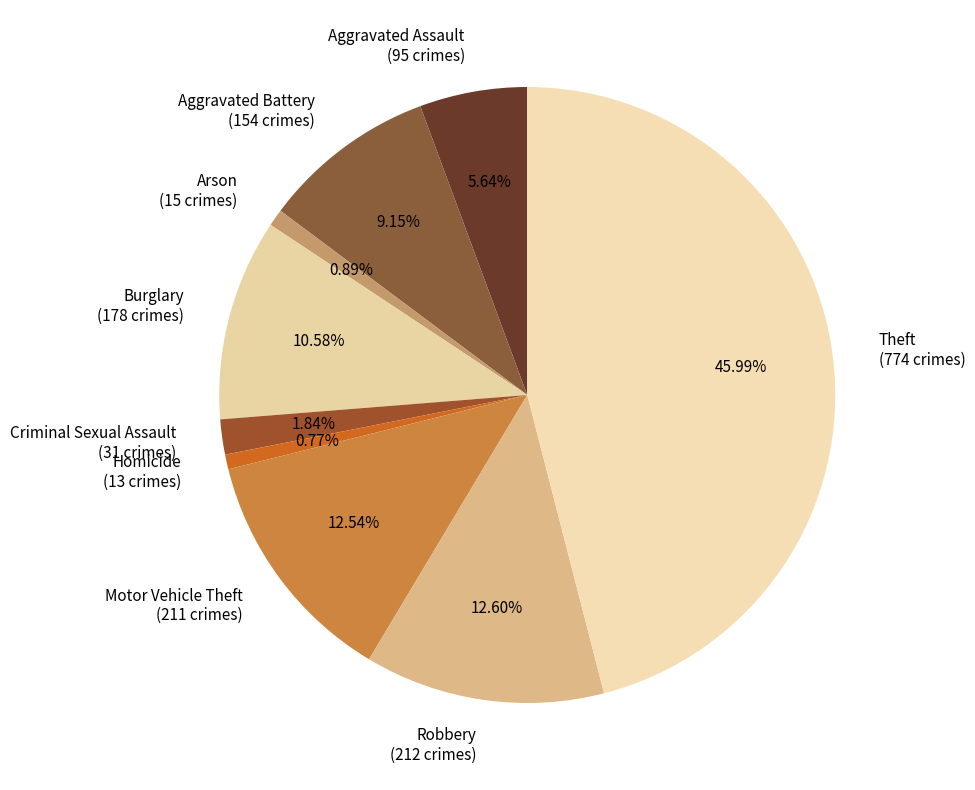

What percentage is NOT represented by Criminal Sexual Assault?

98.2%